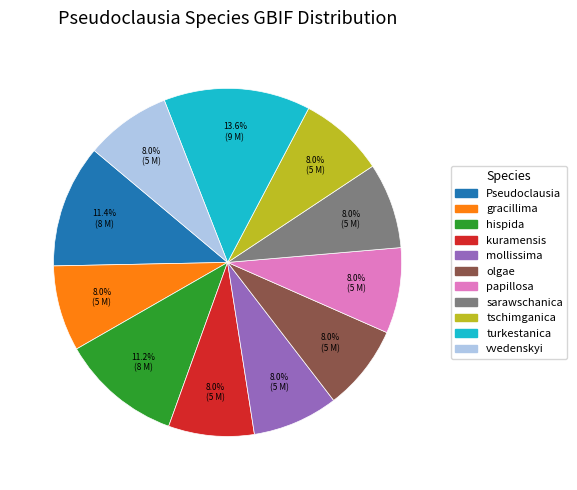

Which slice is the largest?

turkestanica